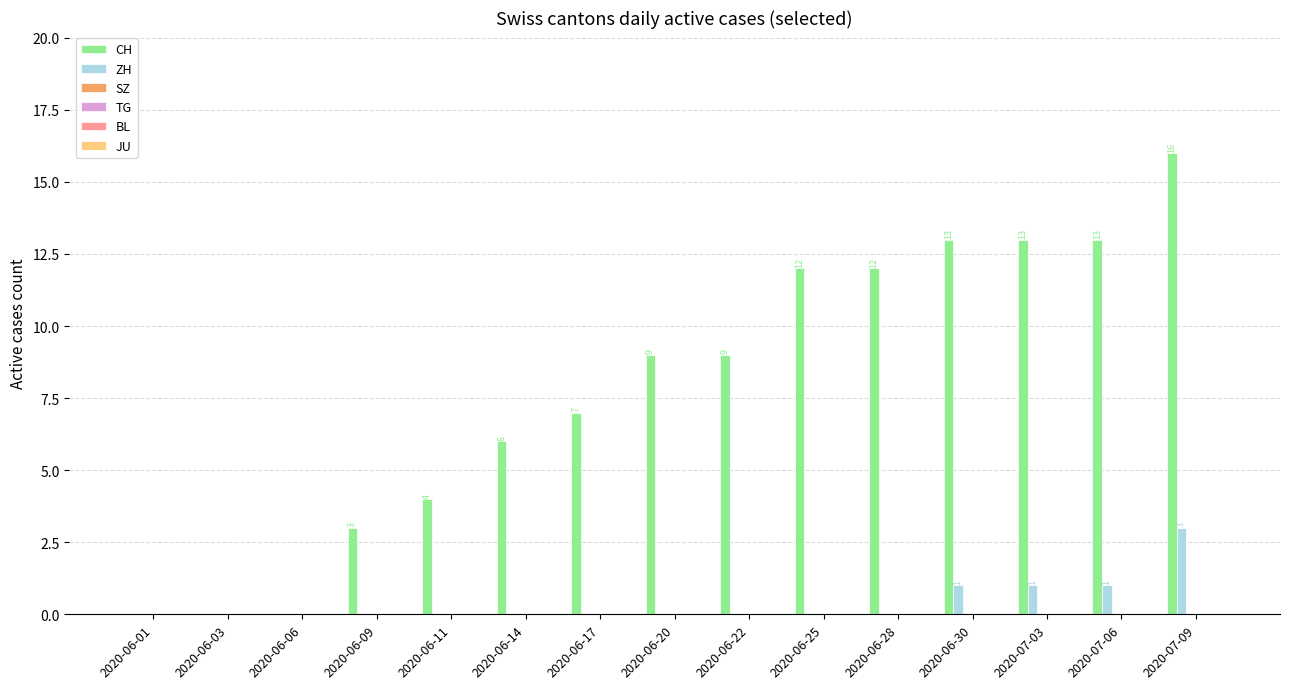

Which series has the largest total across all categories?

CH